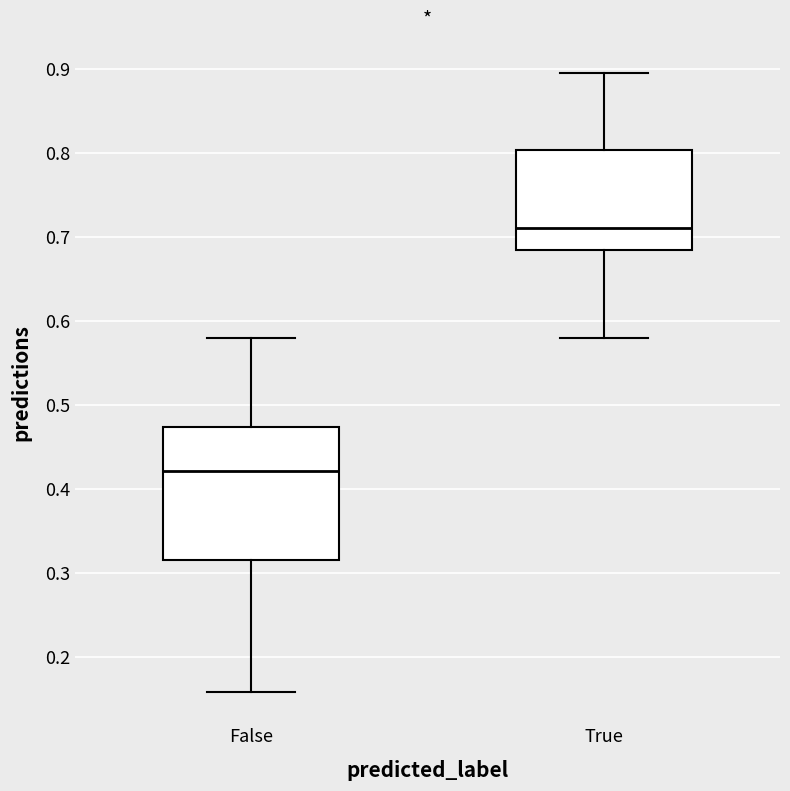

Which box is the tallest, from its lower edge to its upper edge?

False